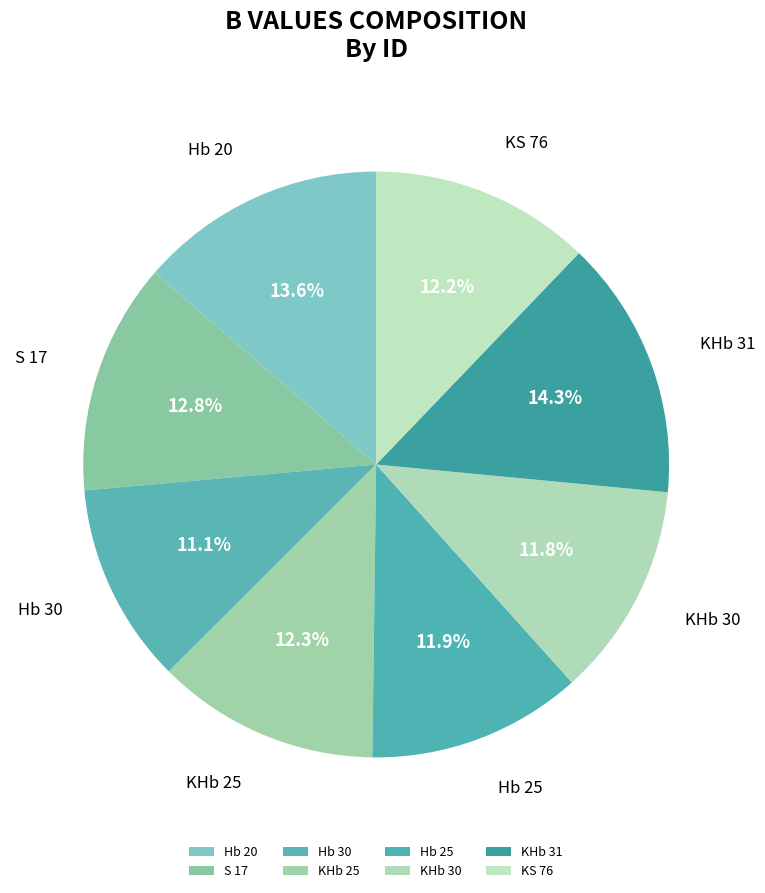

How many slices are in this pie chart?

8